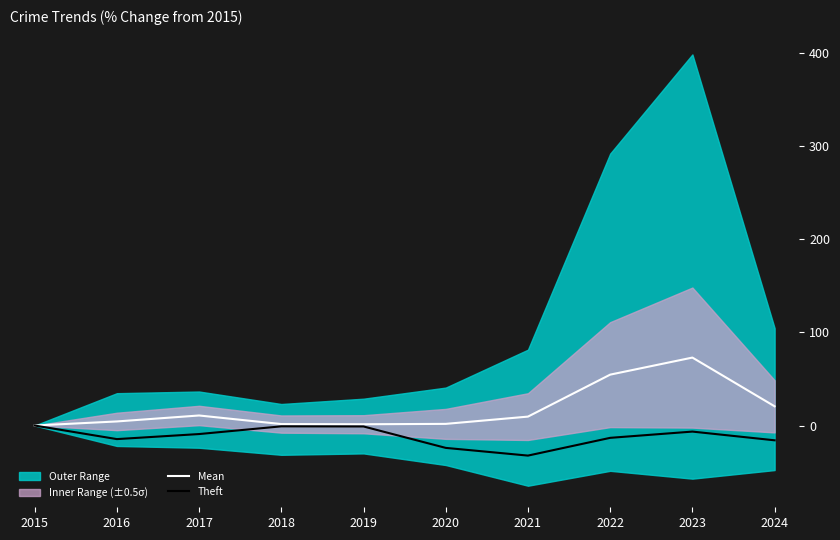

Where is the first local maximum for Theft?

2018